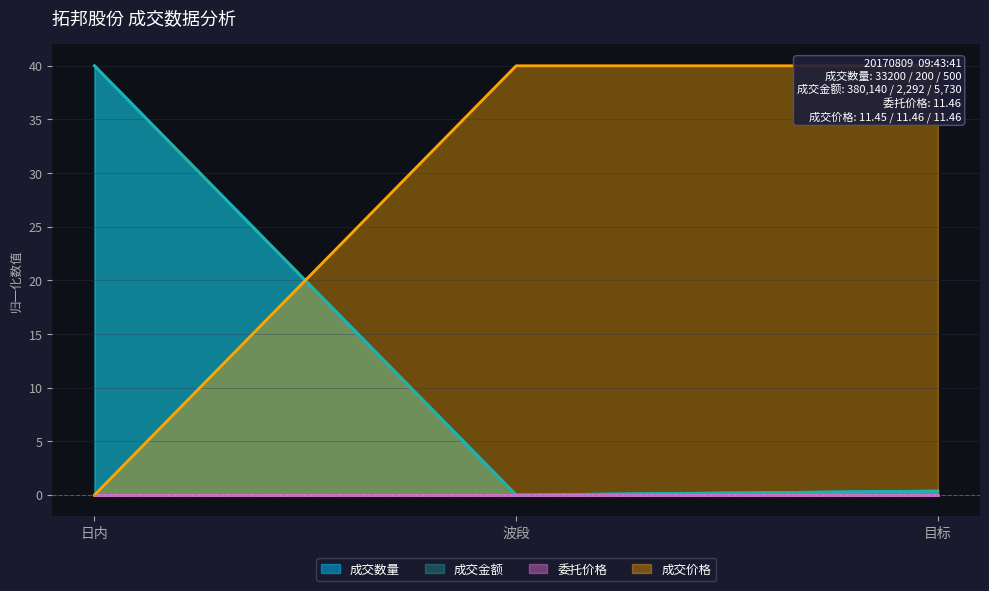

How many values in the 成交数量 series exceed 0?

2